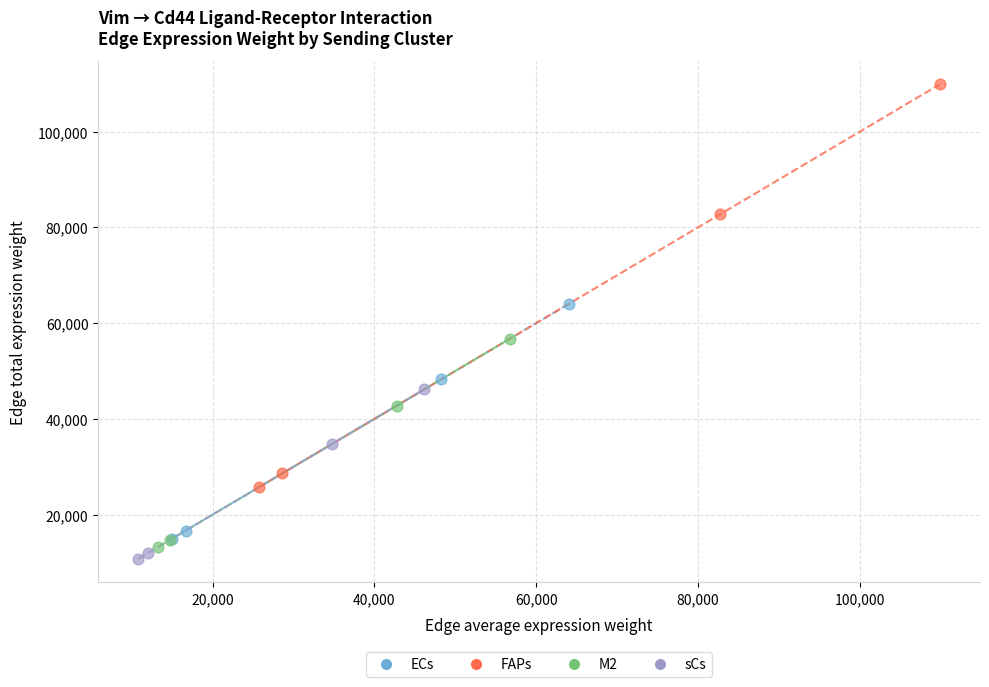

Which series reaches the maximum Y coordinate?

FAPs